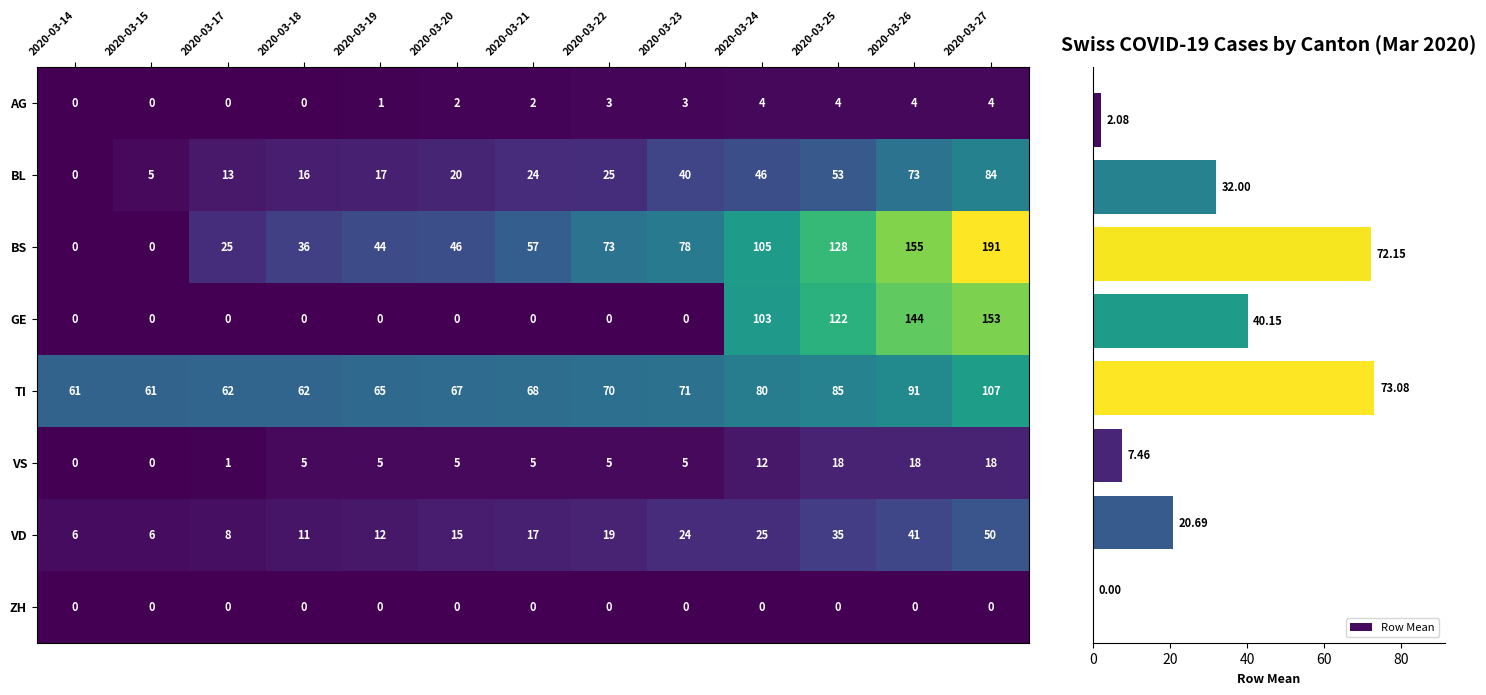

Between 2020-03-24 and 2020-03-21, which is larger?

2020-03-24